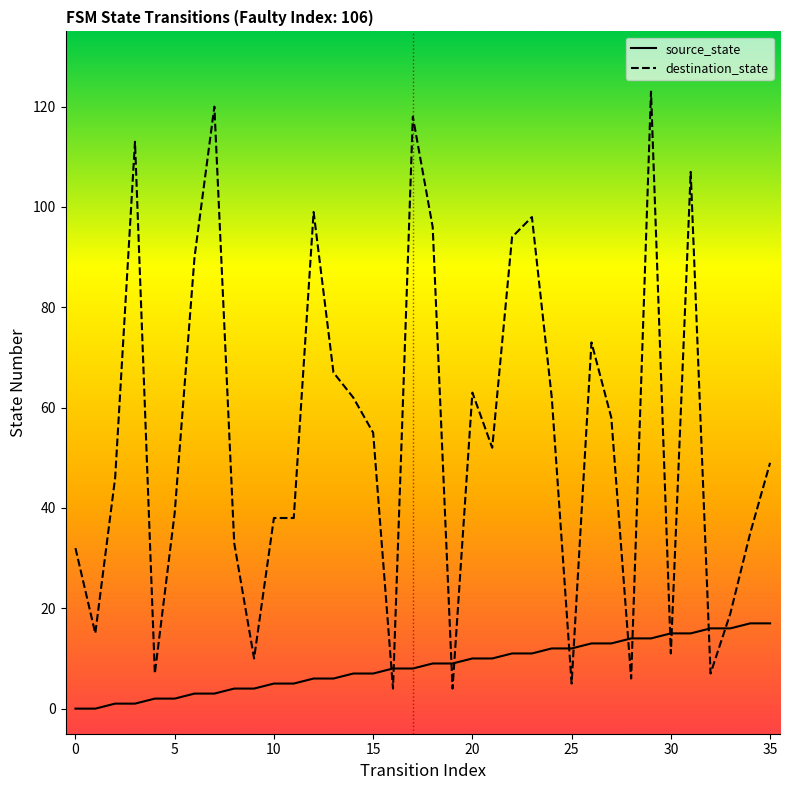

What is the label of the 33rd point from the left?

32